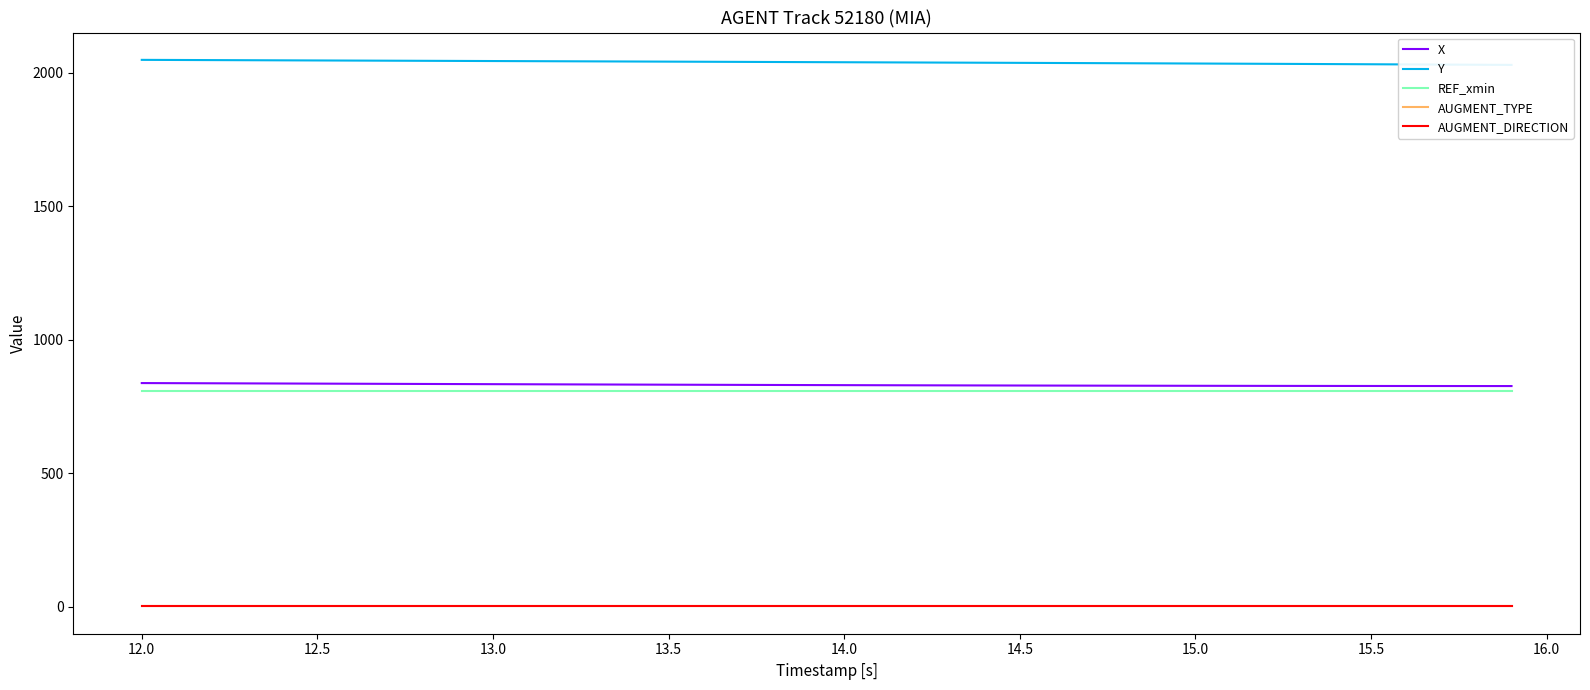

True or false: Y has more than 2 interior local peaks.

False